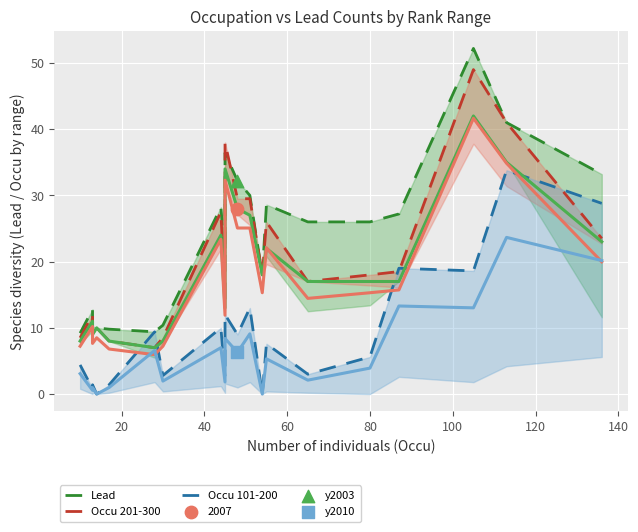

Which series has the largest total across all categories?

Lead